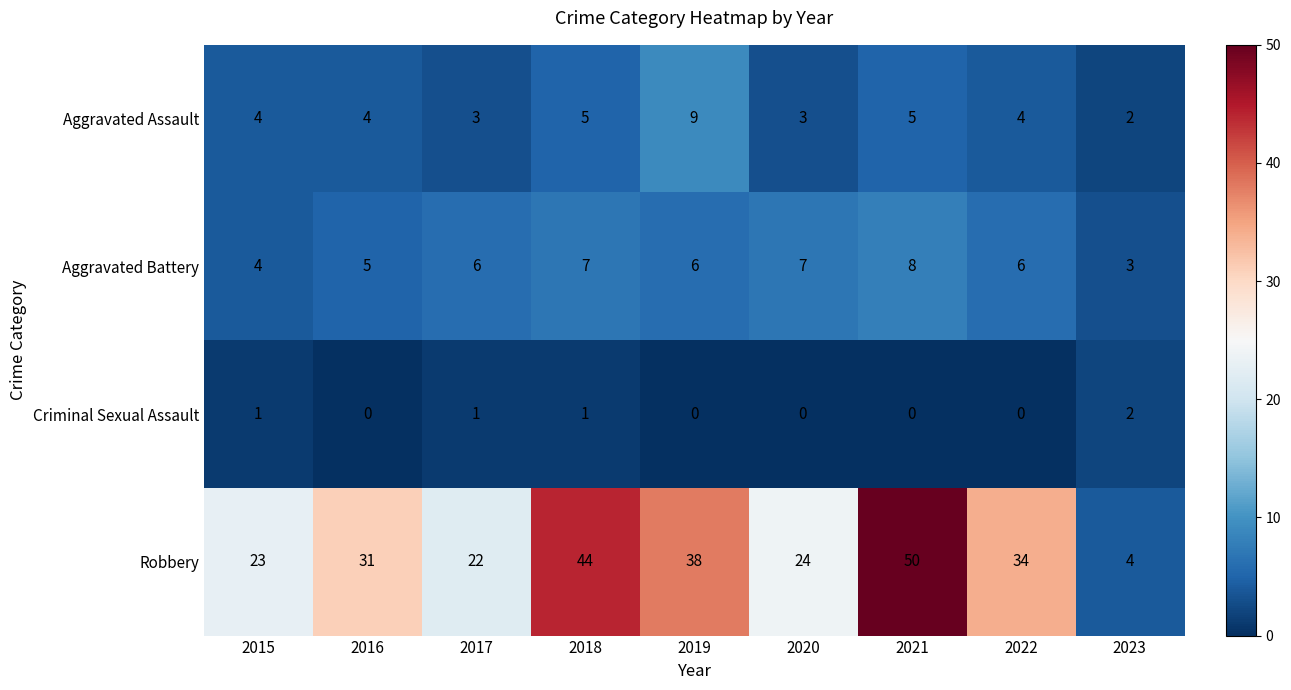

Where is Aggravated Battery nearest to the value 5?

2016